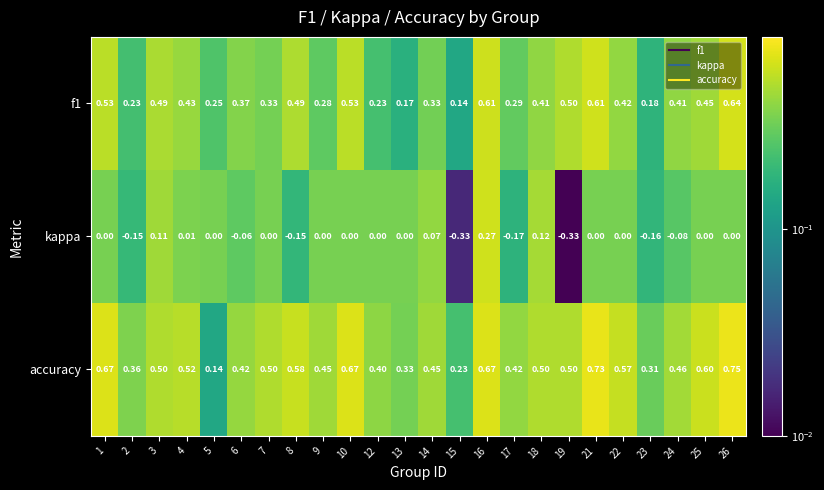

Is the value of kappa at 12 greater than the value of f1 at 14?

No